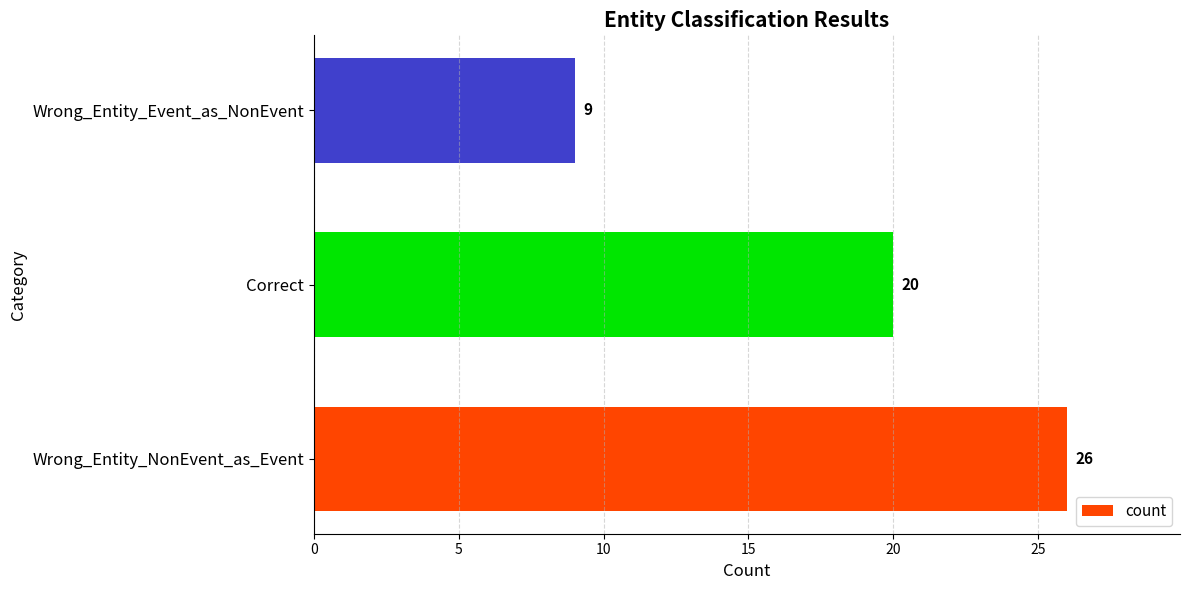

The value at Wrong_Entity_NonEvent_as_Event is 26. True or false?

True